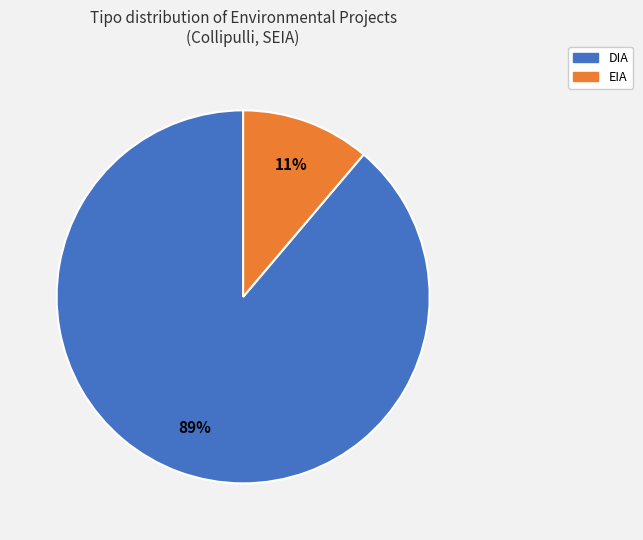

What is the largest slice in the pie chart?

DIA